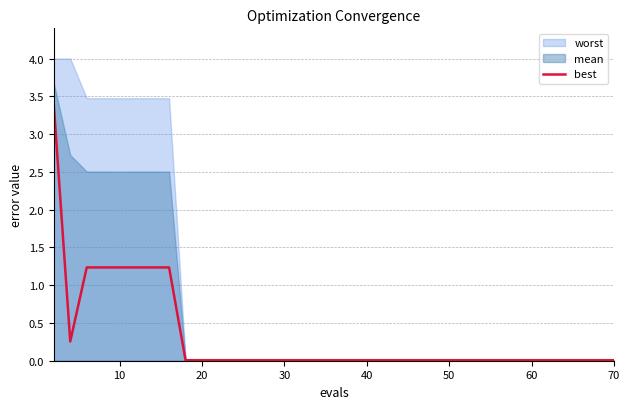

Reading left to right, what are all the values shown in this chart?

3.4	0.3	1.2	1.2	1.2	1.2	1.2	1.2	0.0	0.0	0.0	0.0	0.0	0.0	0.0	0.0	0.0	0.0	0.0	0.0